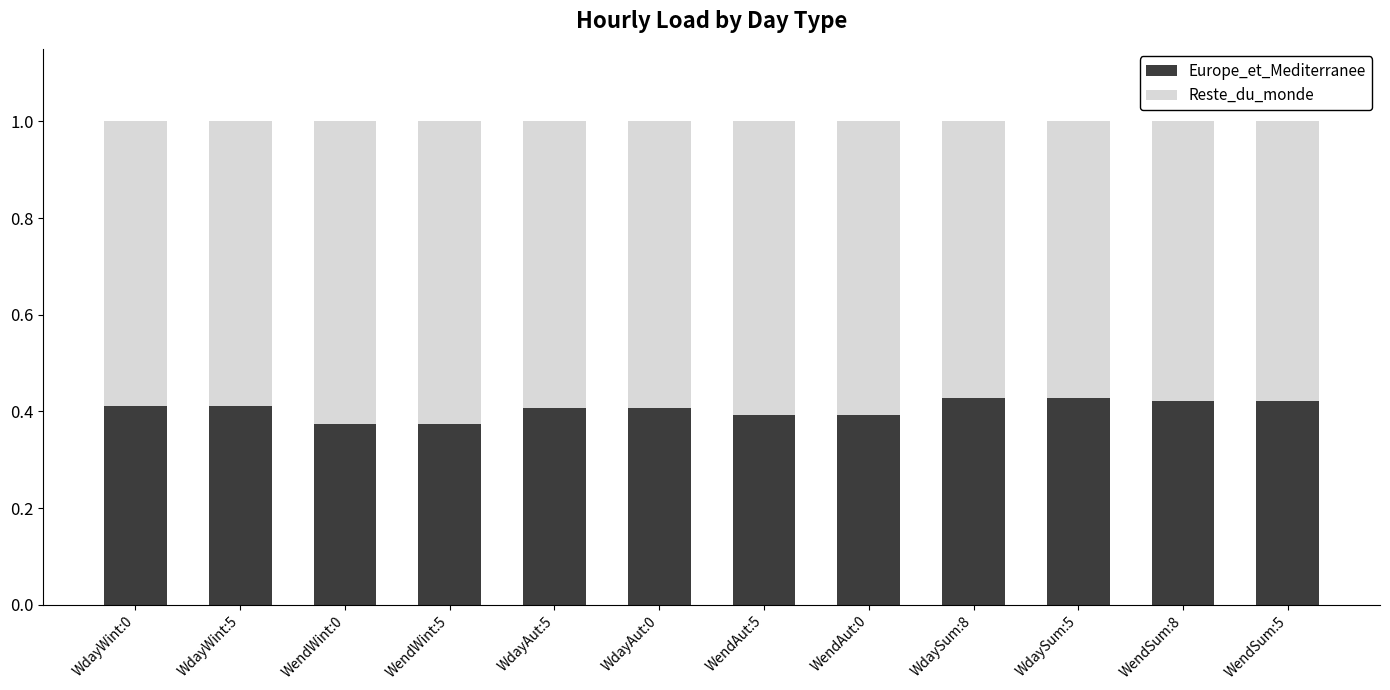

What is the sum of the Europe_et_Mediterranee values at WendAut:5 and WdayAut:0?

0.8